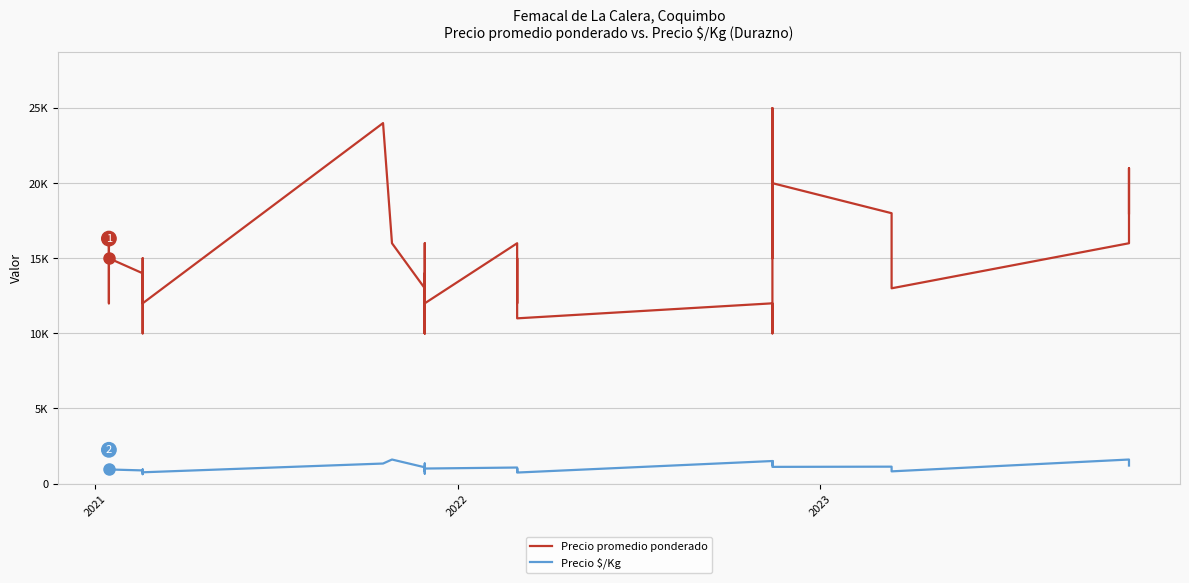

What is the average value of the Precio $/Kg series?

1045